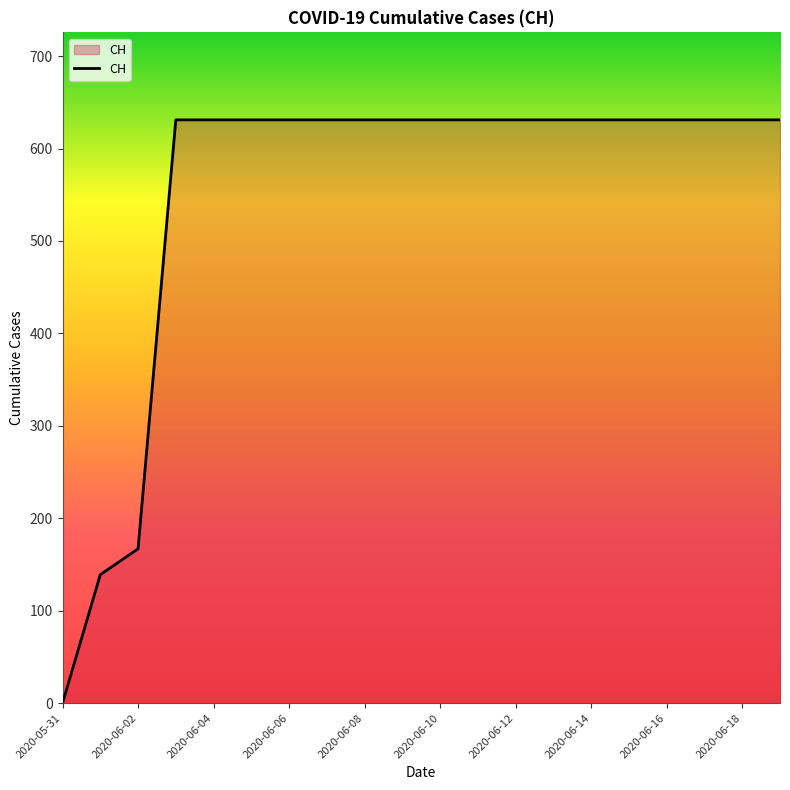

What is the greatest value displayed?

631